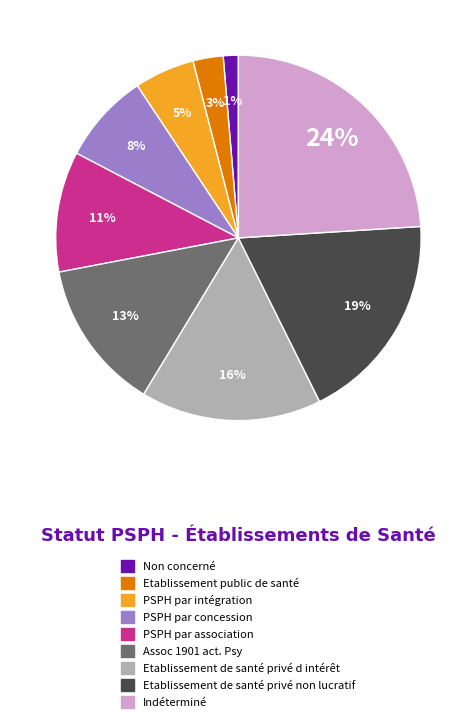

Combined, do Non concerné and PSPH par intégration account for over 50%?

No